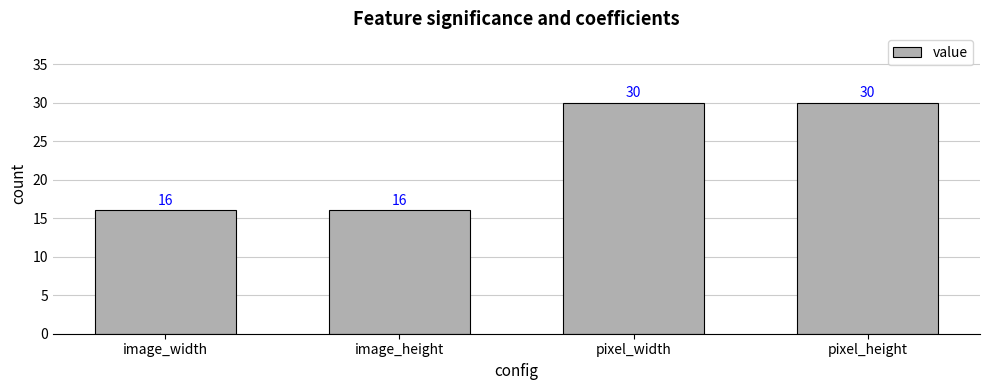

What is the sum of the values at image_height and pixel_width?

46